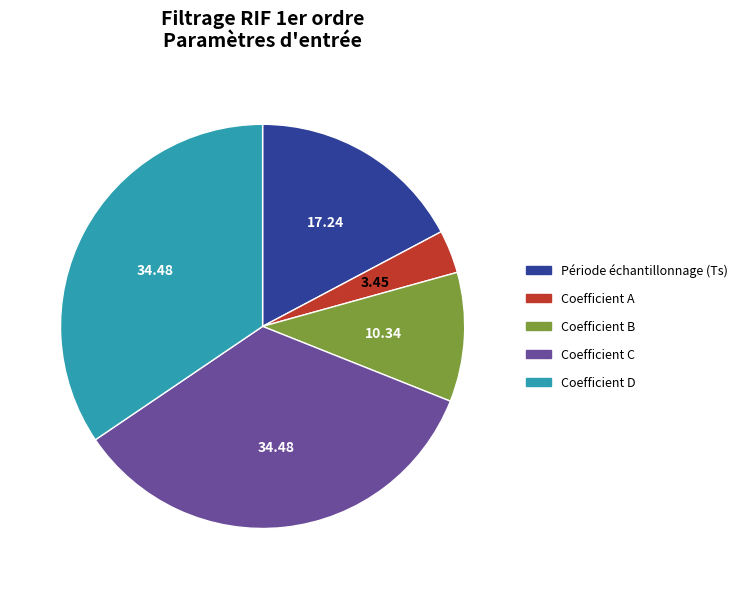

Which has a higher value, Coefficient C or Coefficient A?

Coefficient C